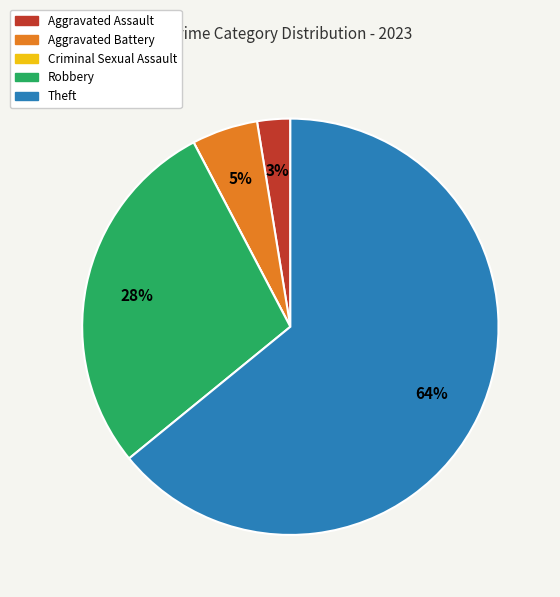

Which slice is the largest?

Theft